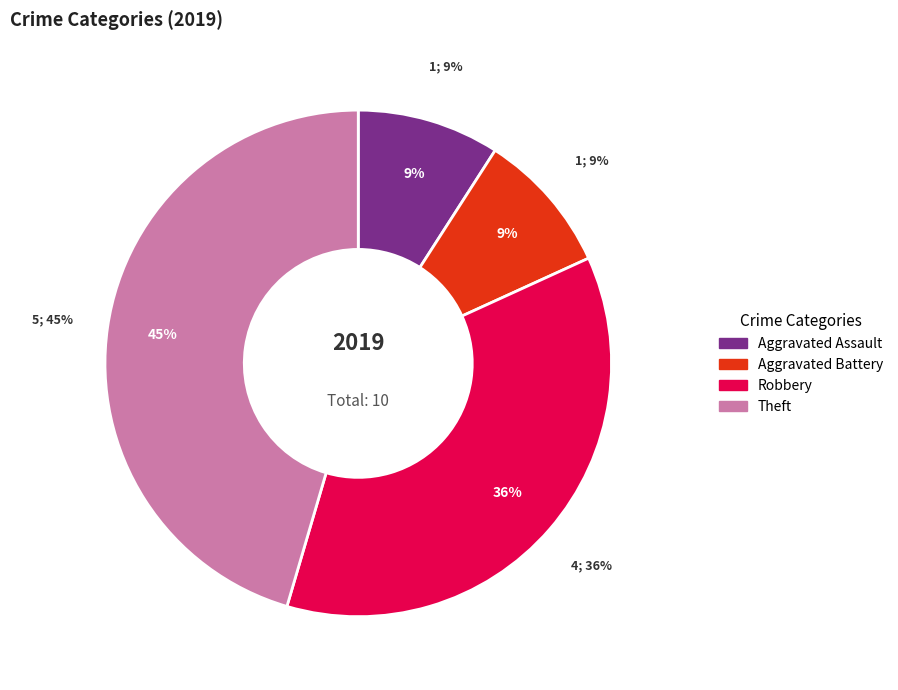

How much of the chart is everything except Theft?

54.5%